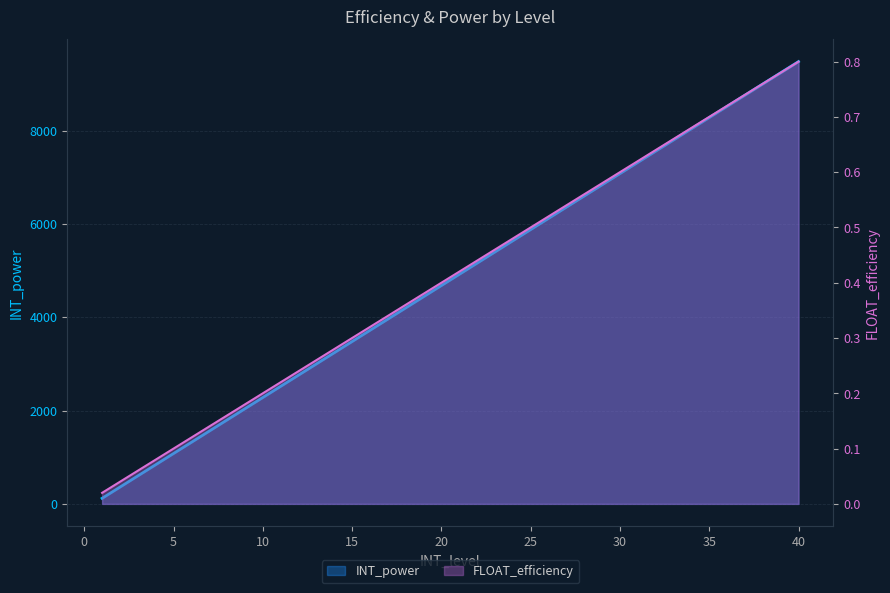

Which label corresponds to the smallest value in the chart?

1